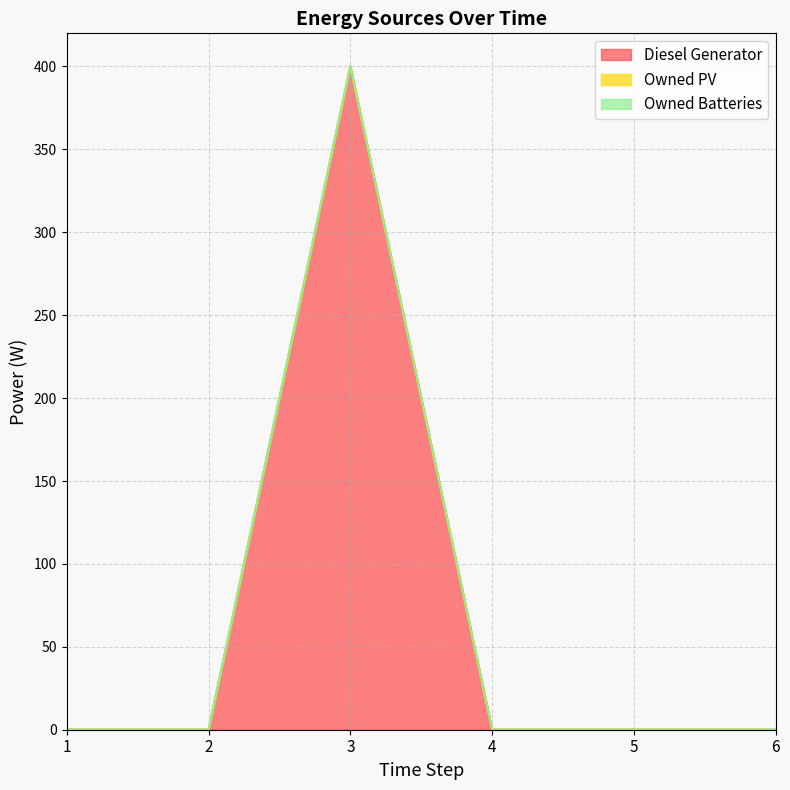

Does the chart display data point markers on the line(s)?

No